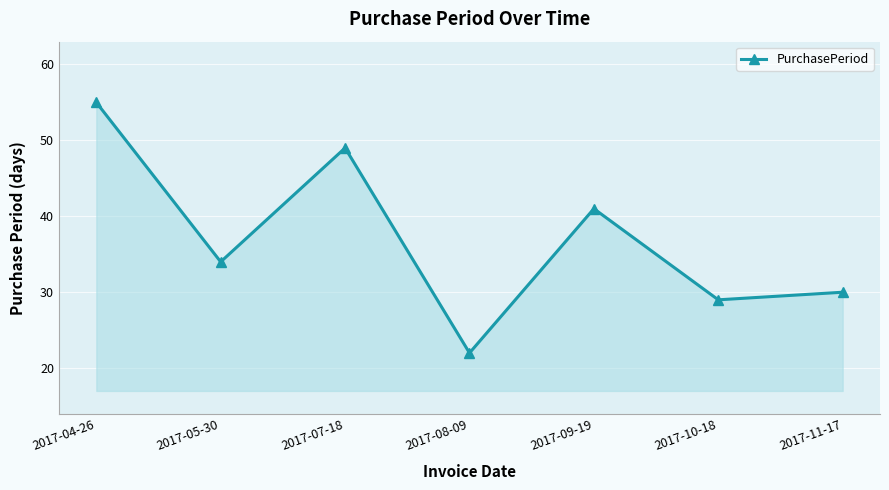

Reading right to left, transcribe all the data shown in this chart.

2017-11-17=30	2017-10-18=29	2017-09-19=41	2017-08-09=22	2017-07-18=49	2017-05-30=34	2017-04-26=55